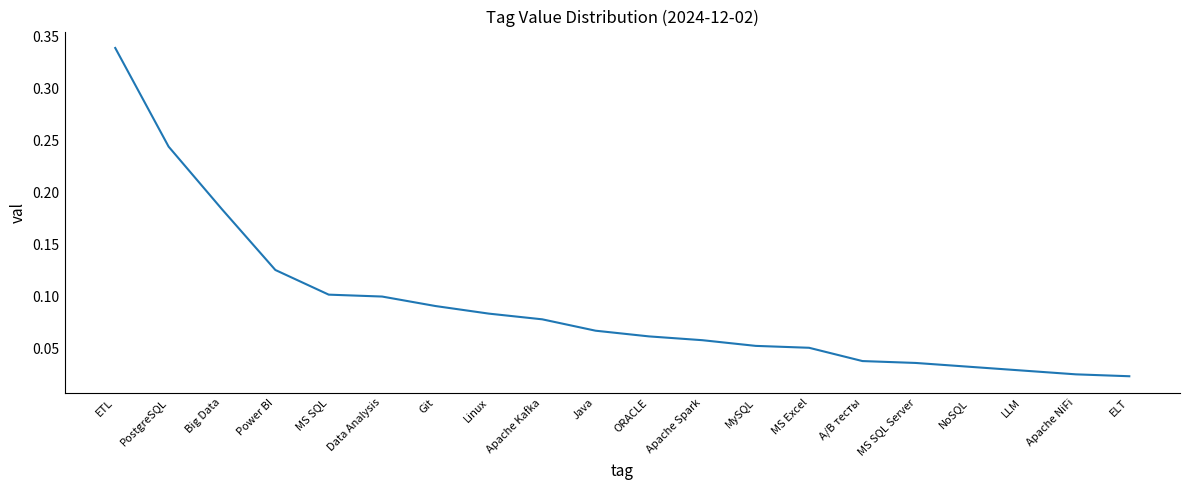

At which category does the chart reach its peak across all series?

ETL